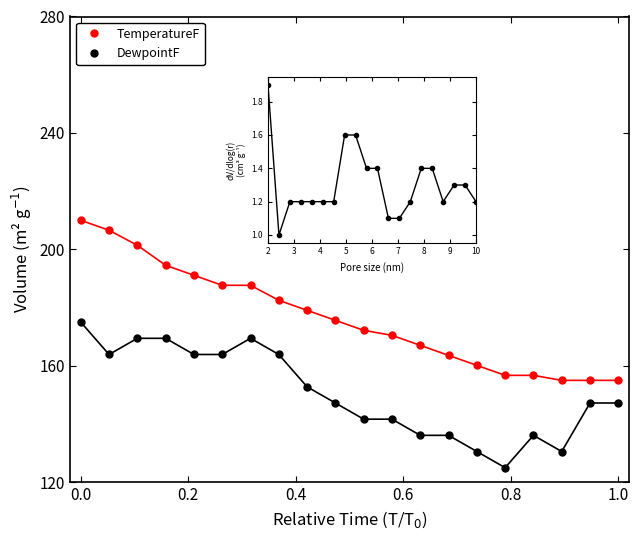

What is the difference between the second highest and second lowest values in the TemperatureF series?

51.6